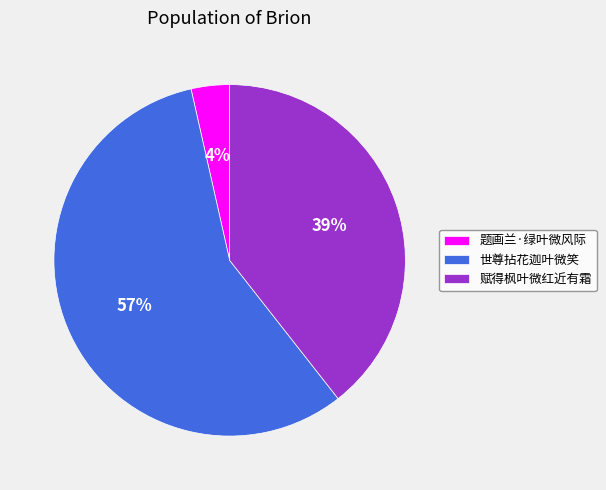

Do 题画兰·绿叶微风际 and 世尊拈花迦叶微笑 together represent more than half of the pie?

Yes